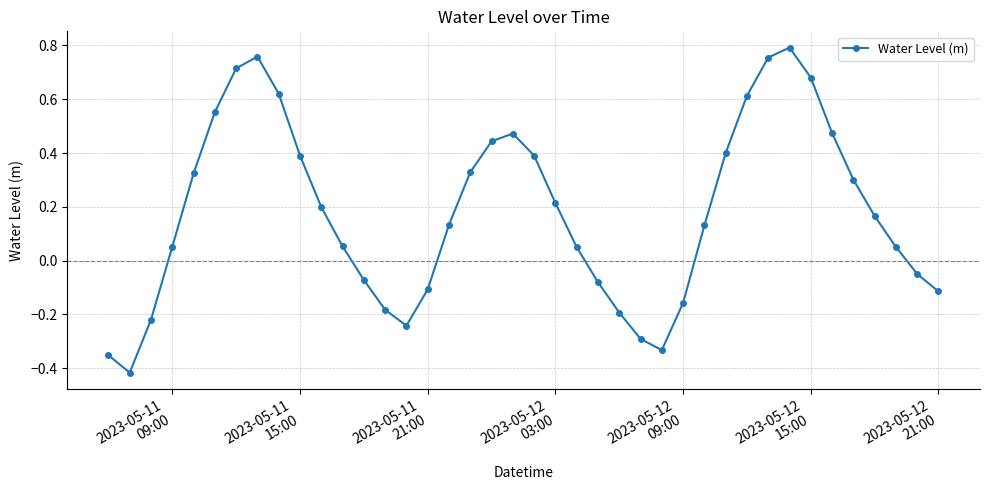

What is the difference between the maximum and minimum values?

1.2